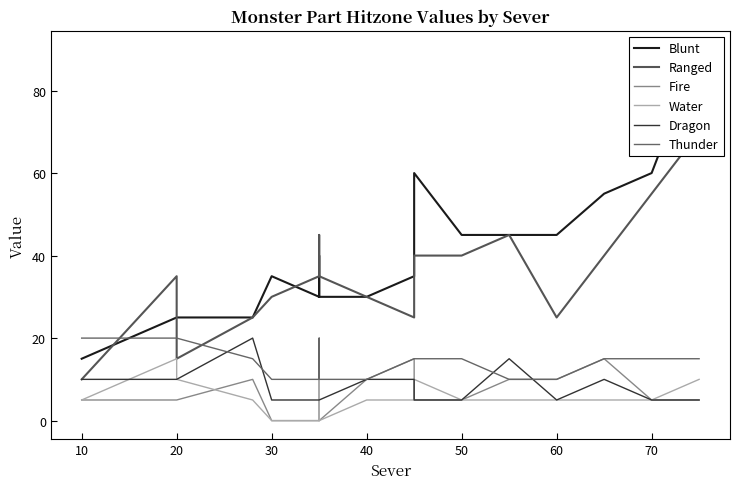

True or false: Water has more than 2 points higher than both neighbors.

True